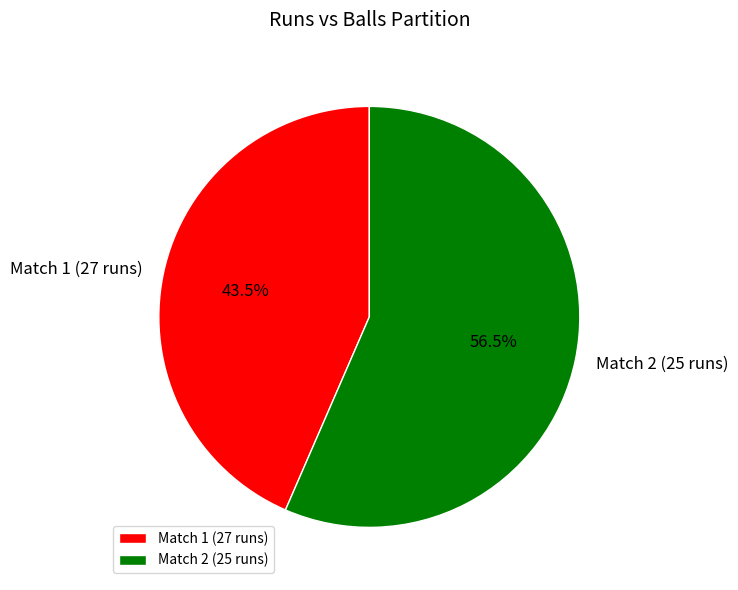

Is there any slice that represents more than half of the pie?

Yes